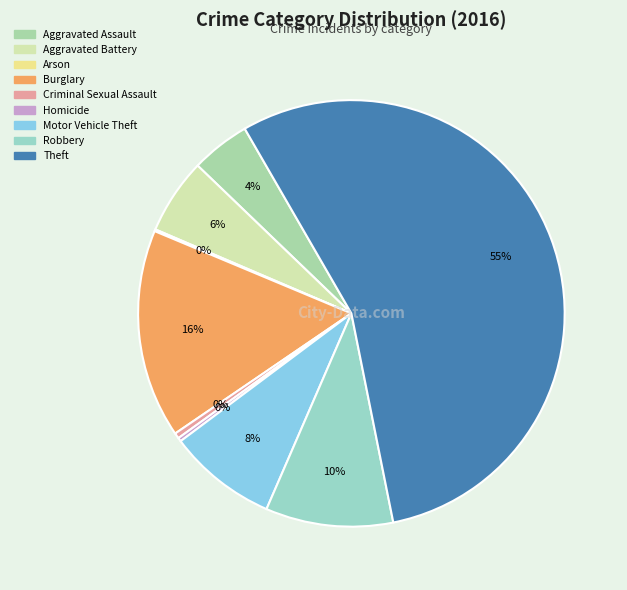

Does Aggravated Battery account for over 50% of the chart?

No